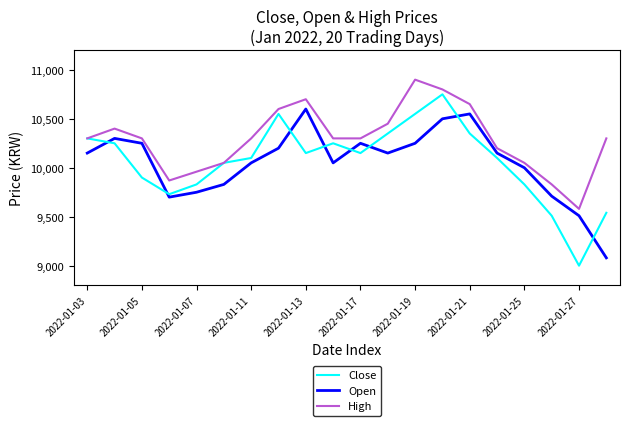

List the series in order of their peak value, lowest first.

Open, Close, High